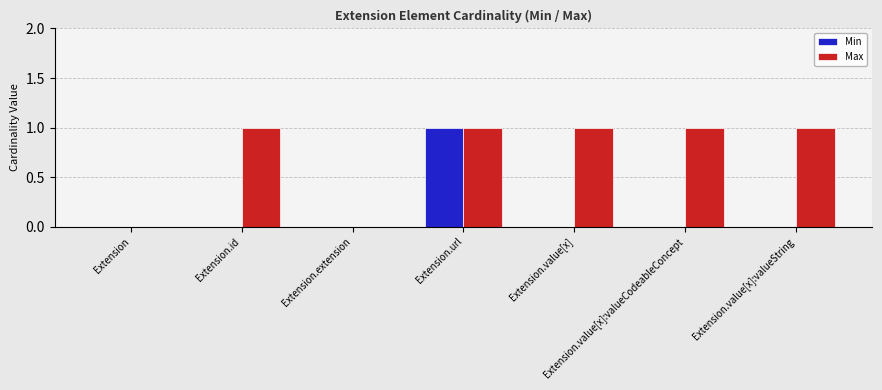

The Min series shows -1 at Extension.value[x]. True or false?

False